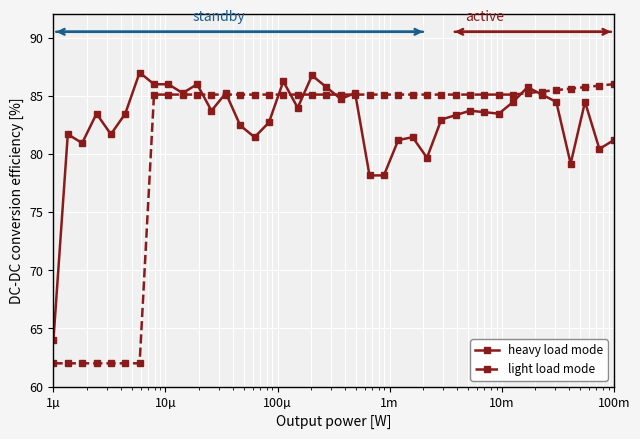

What is the value of the light load mode point at the 11th from the left?

85.1